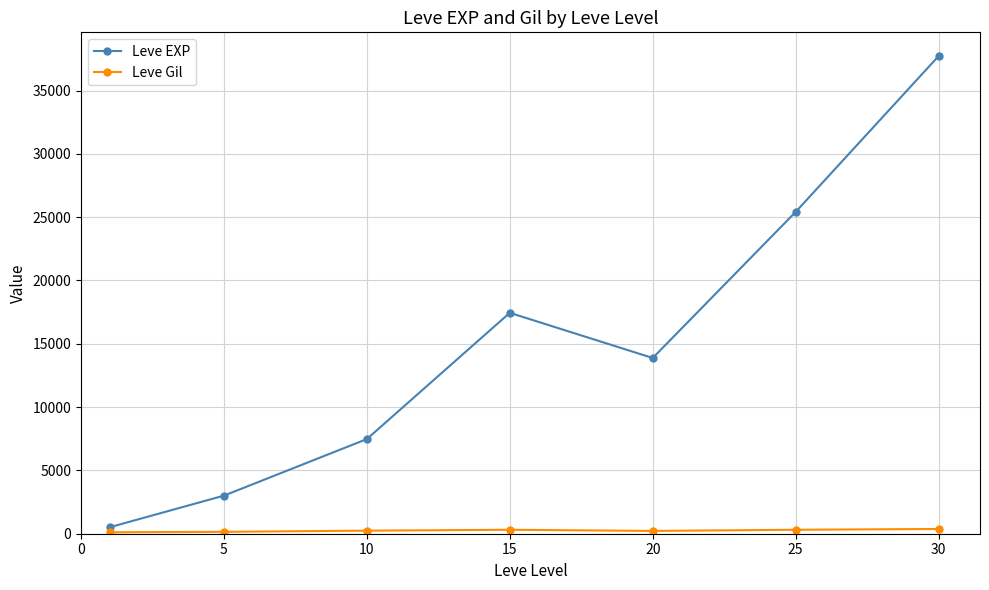

Which series has the largest total across all categories?

Leve EXP